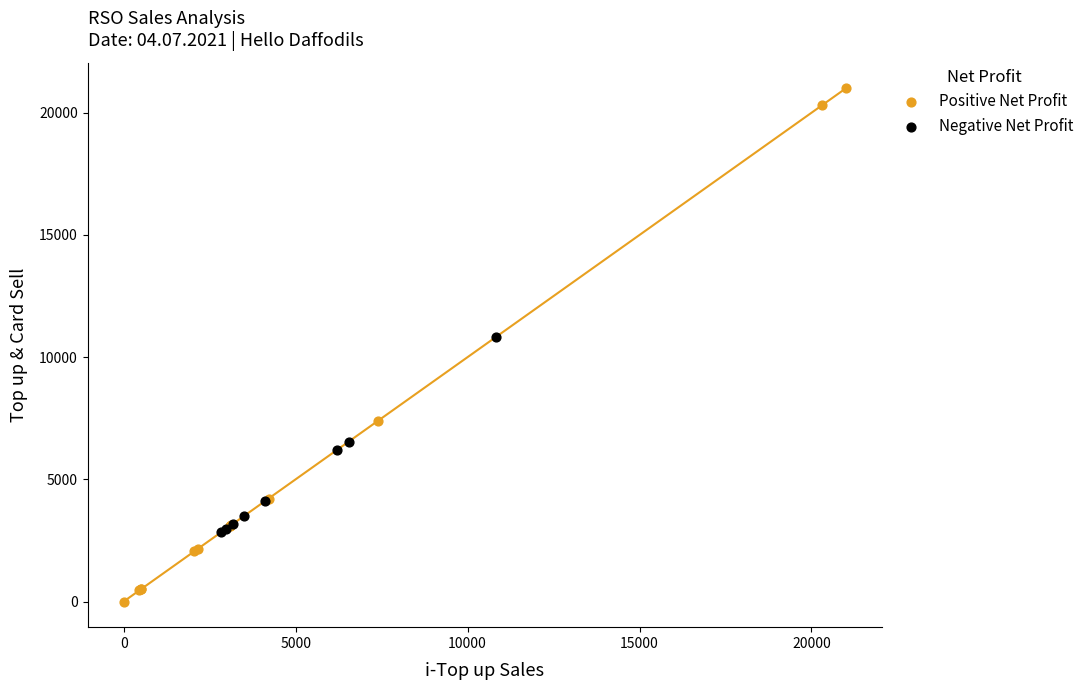

Which series reaches the maximum Y coordinate?

Positive Net Profit